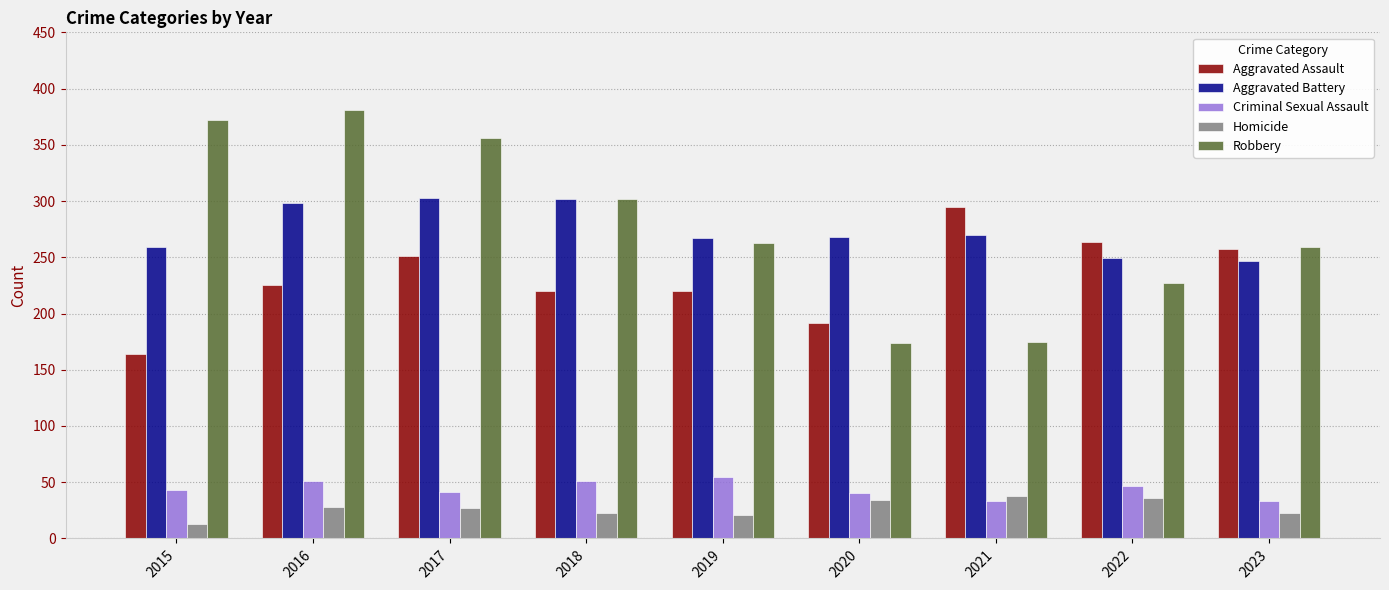

At which category does the chart reach its peak across all series?

2016